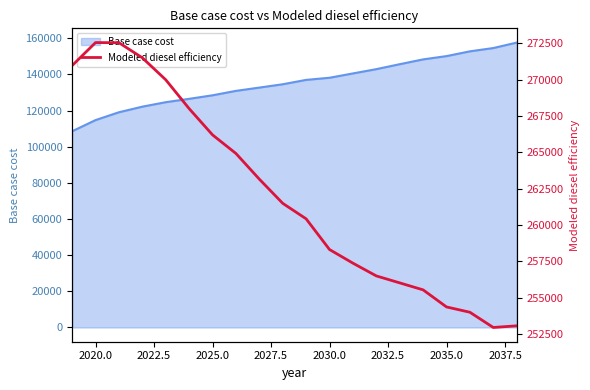

What is the maximum value for Base case cost?

157582.2